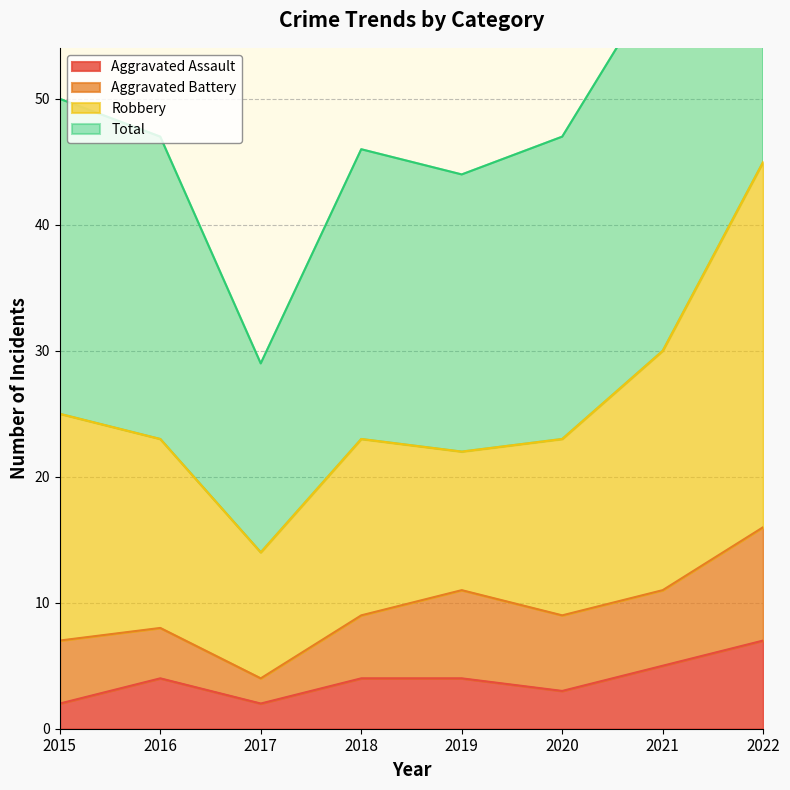

The Aggravated Assault series shows 4 at 2019. True or false?

True